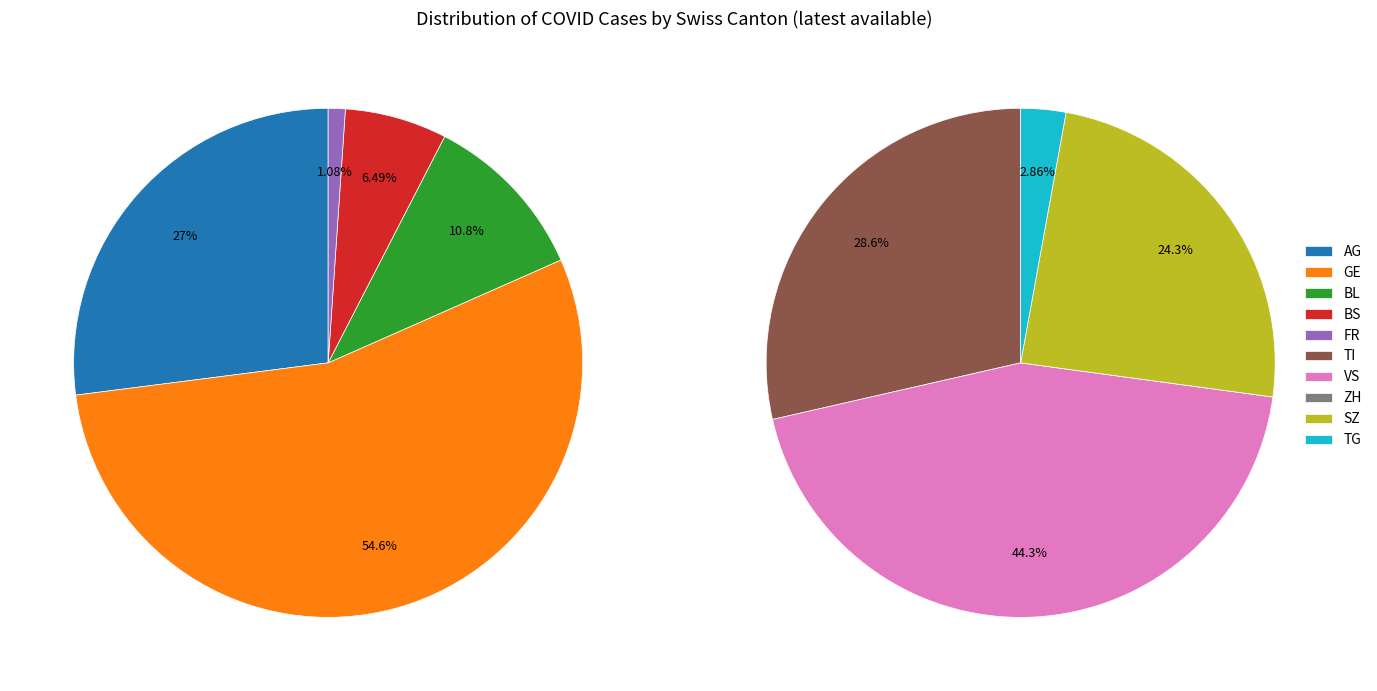

What is the largest slice in the pie chart?

GE